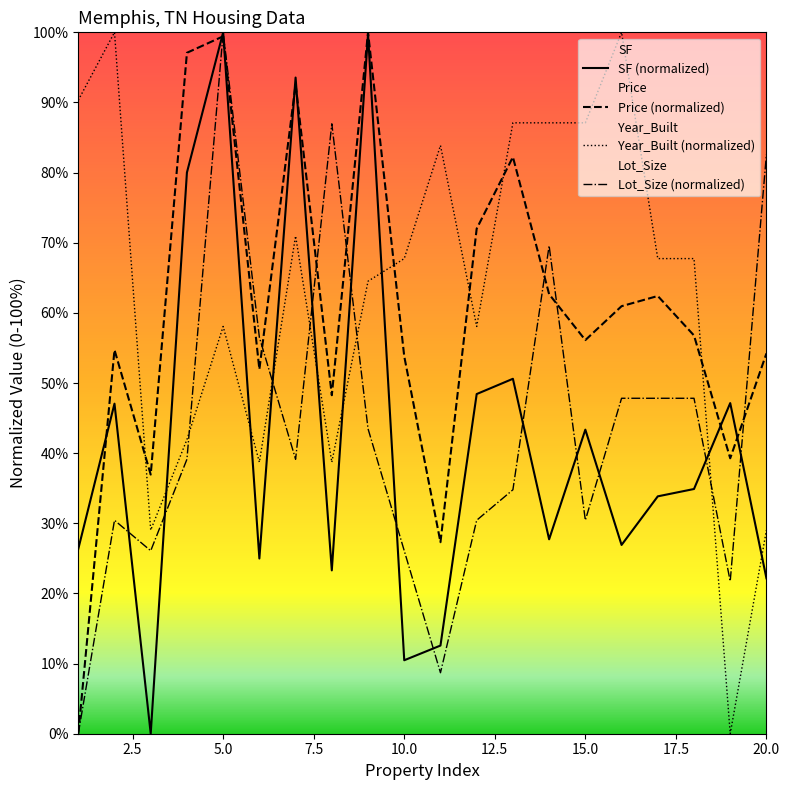

Which series changed the most between 15 and 19?

Year_Built